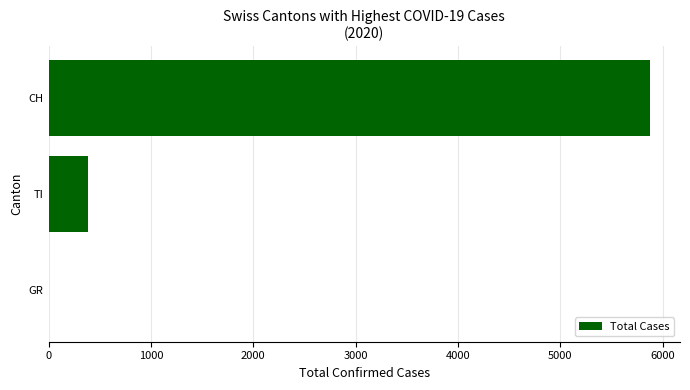

Which label corresponds to the largest value in the chart?

CH